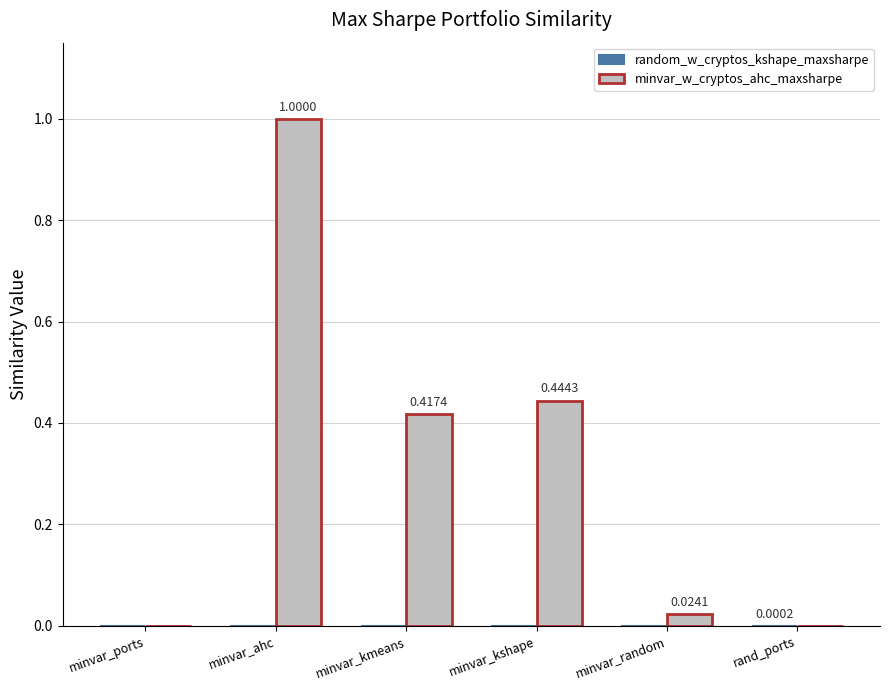

The minvar_w_cryptos_ahc_maxsharpe series shows 0.0 at minvar_ports. True or false?

True